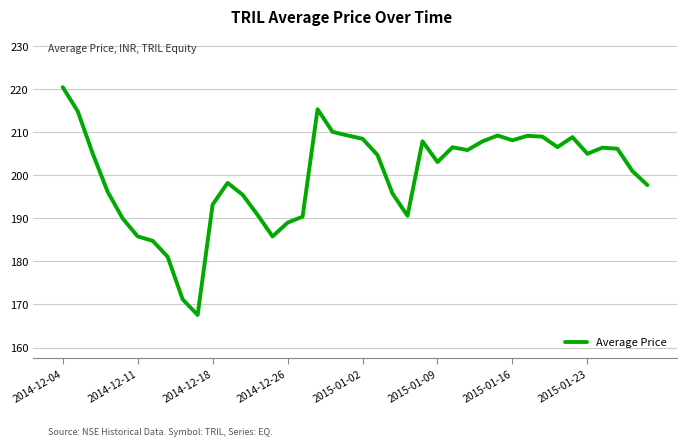

How many lines are shown in the chart?

1